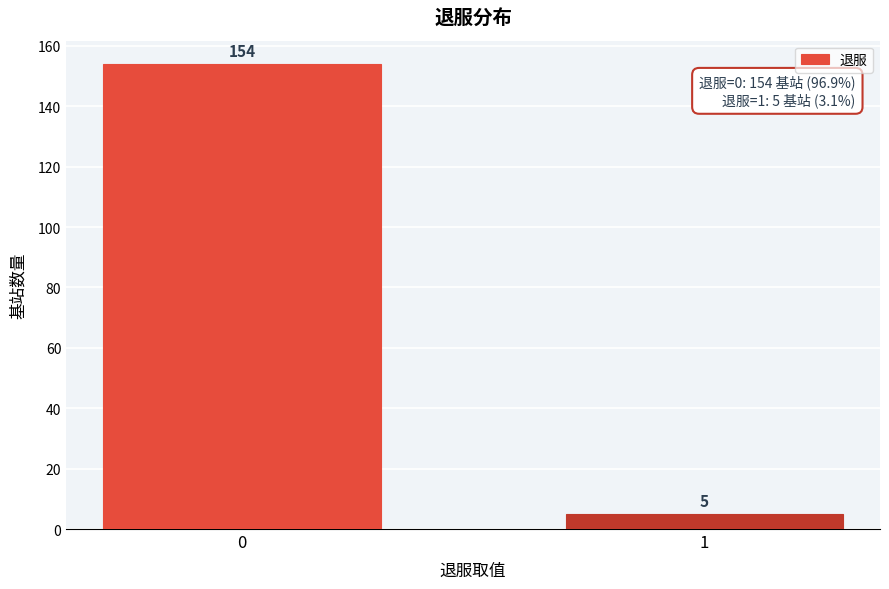

Reading left to right, extract all data points from this chart.

154	5